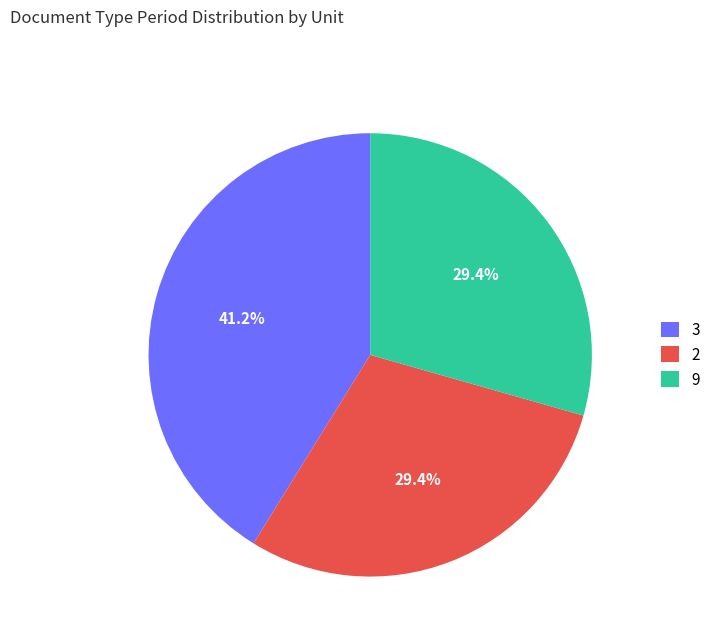

What is the ratio of the value at 9 to the value at 2?

1.0